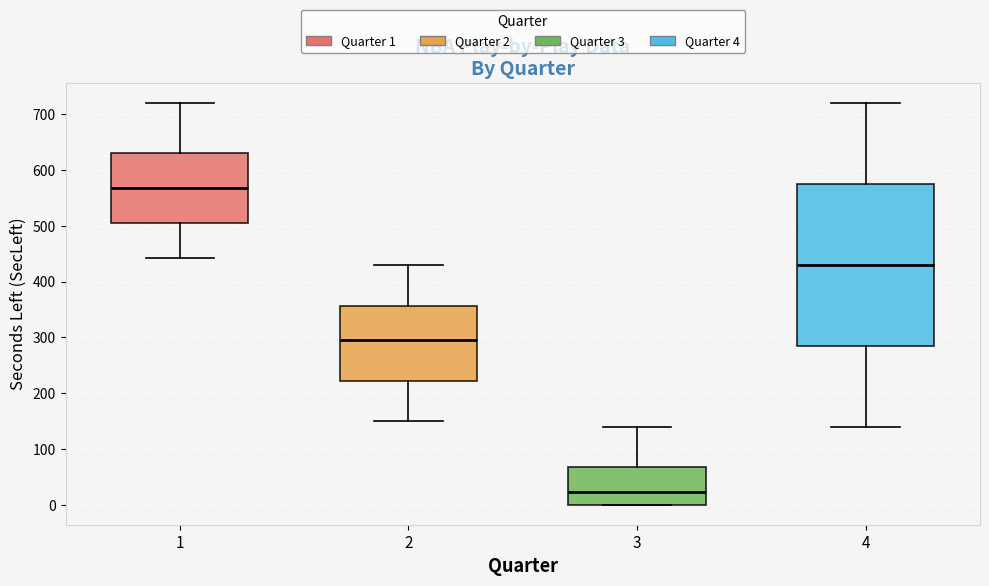

Which box has the lowest median line?

3